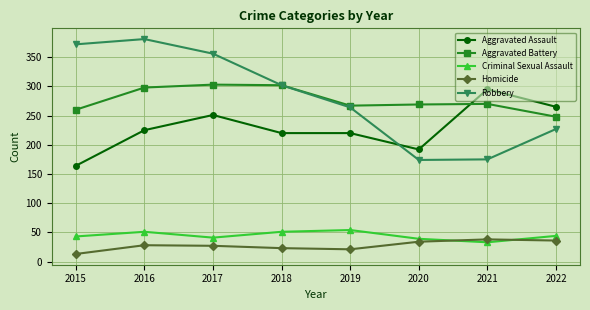

Read the Aggravated Battery value at 2018, to the nearest 5.

300